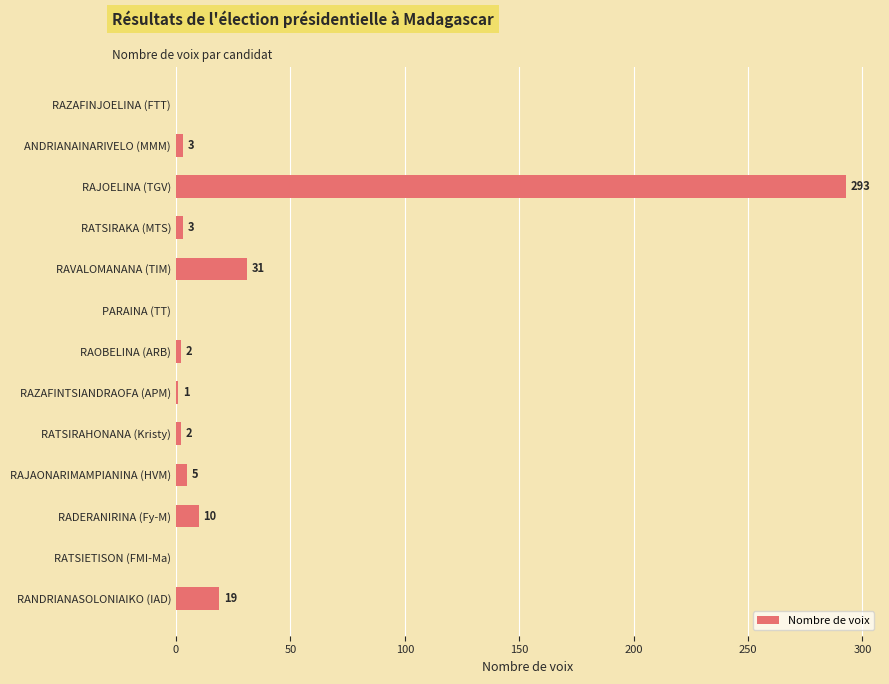

How many data points does each series have?

13